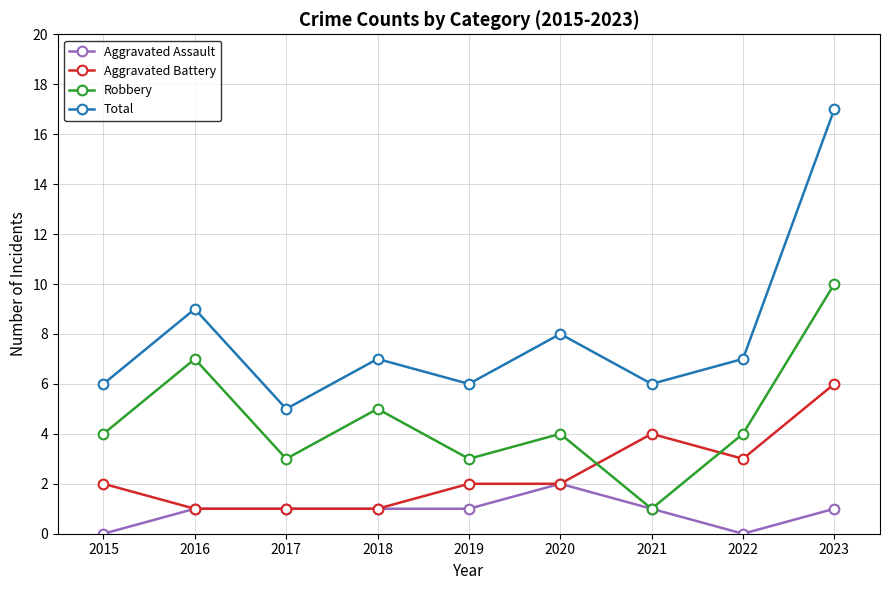

What is the total value across all series at 2023?

34